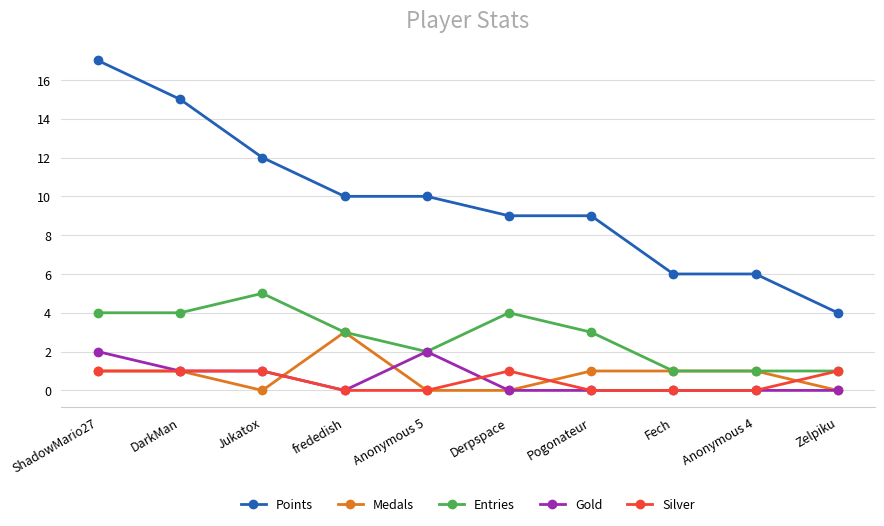

Which series has the widest spread of values?

Points